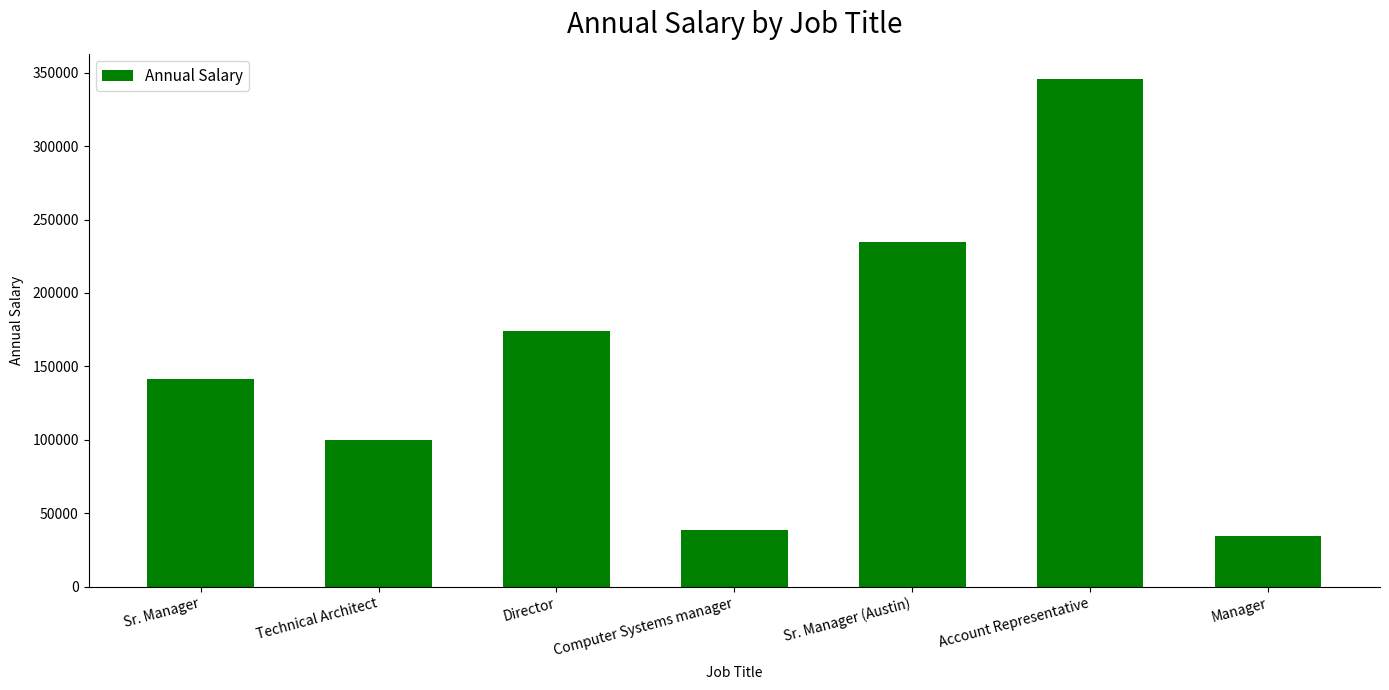

True or false: the data shows 173884 at Director.

True